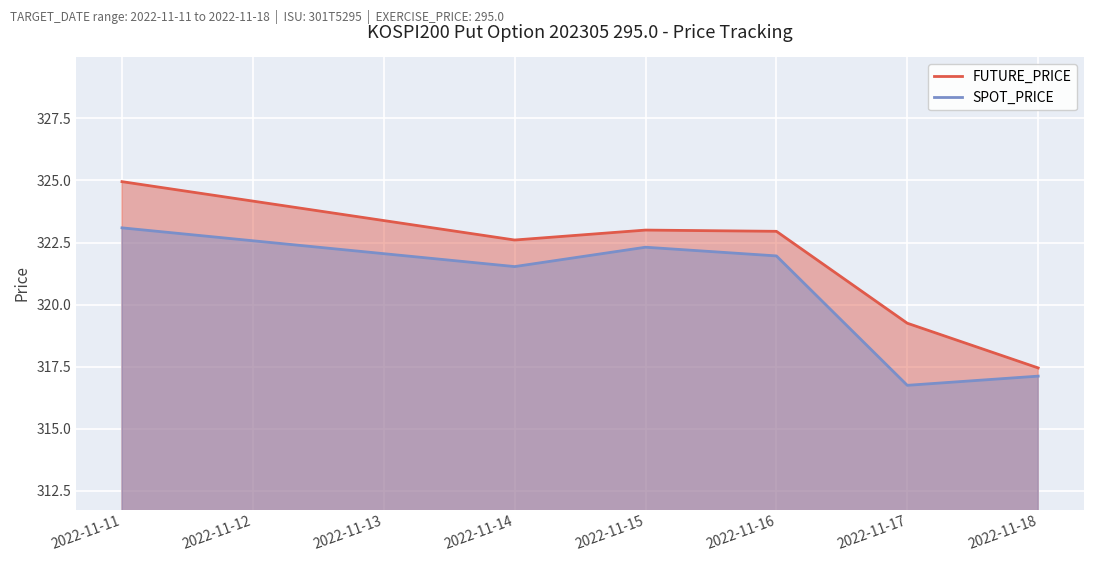

The value of FUTURE_PRICE at 2022-11-17 is 319.2. True or false?

True